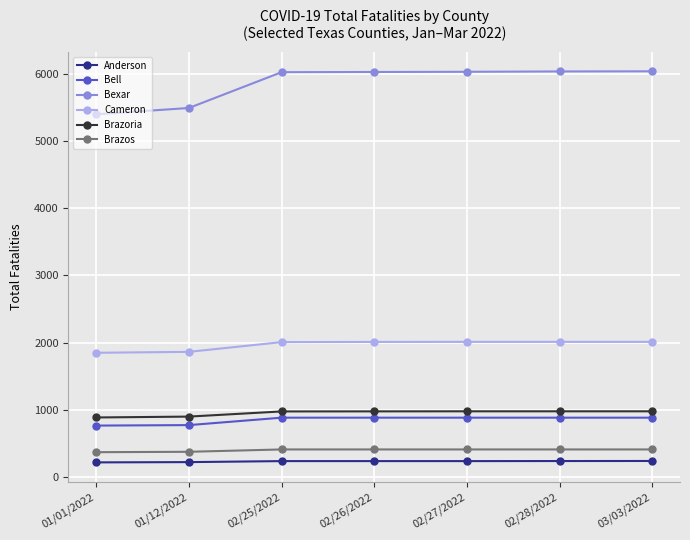

What is the maximum value shown in the chart?

6046